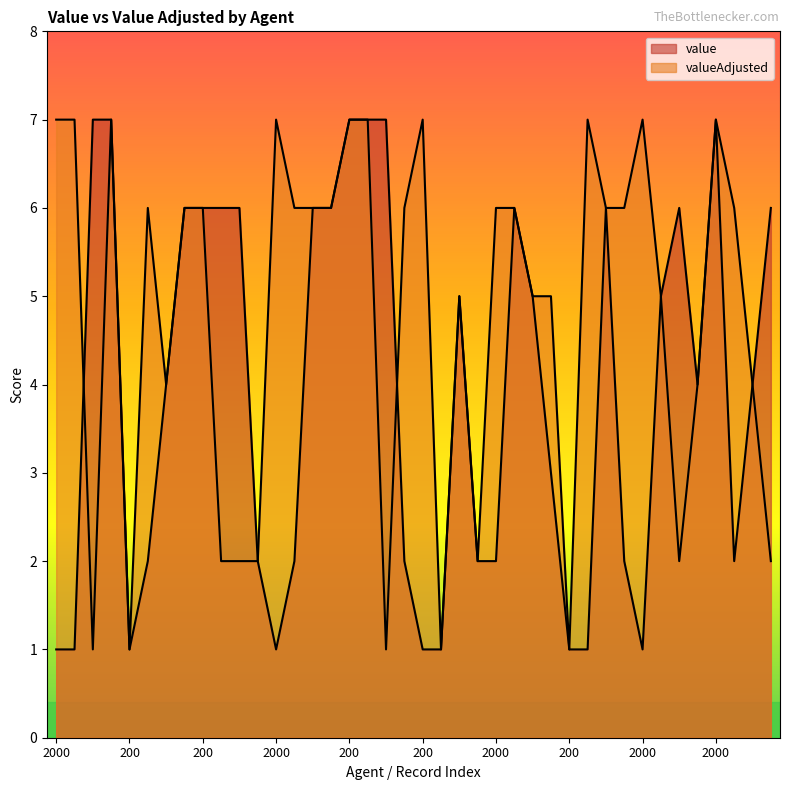

What is the value of the value point at the 21st from the left?

1